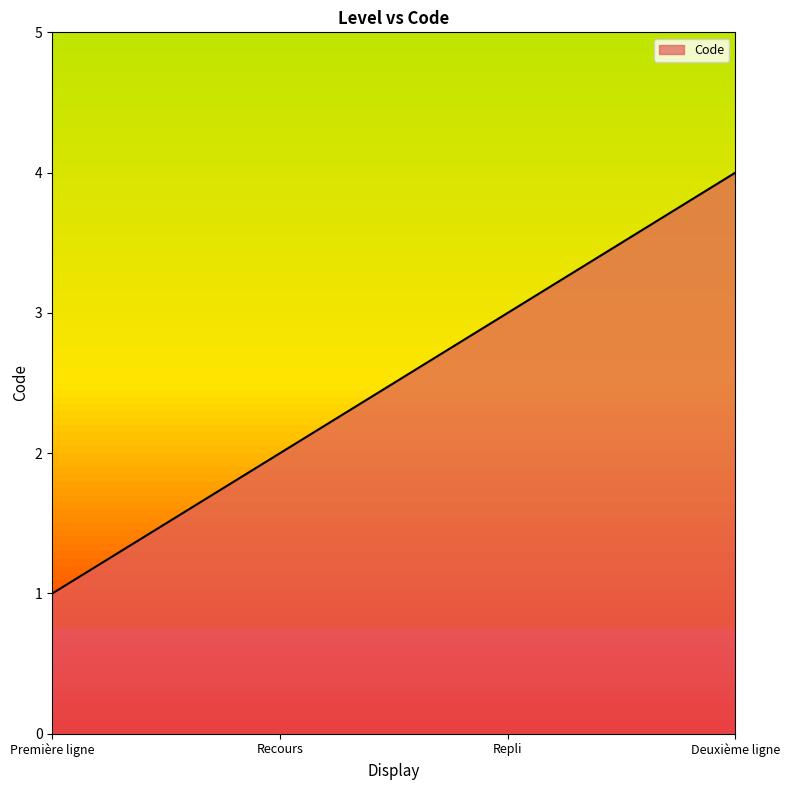

What is the ratio of the value at Recours to the value at Première ligne?

2.0